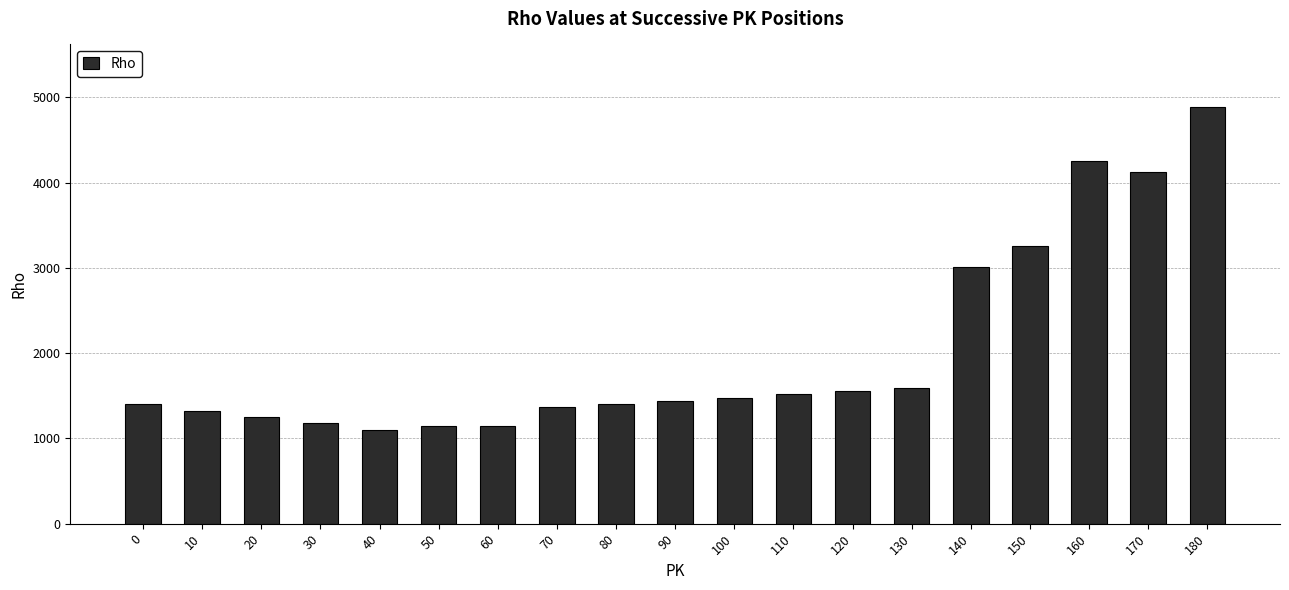

How many data points does each series have?

19